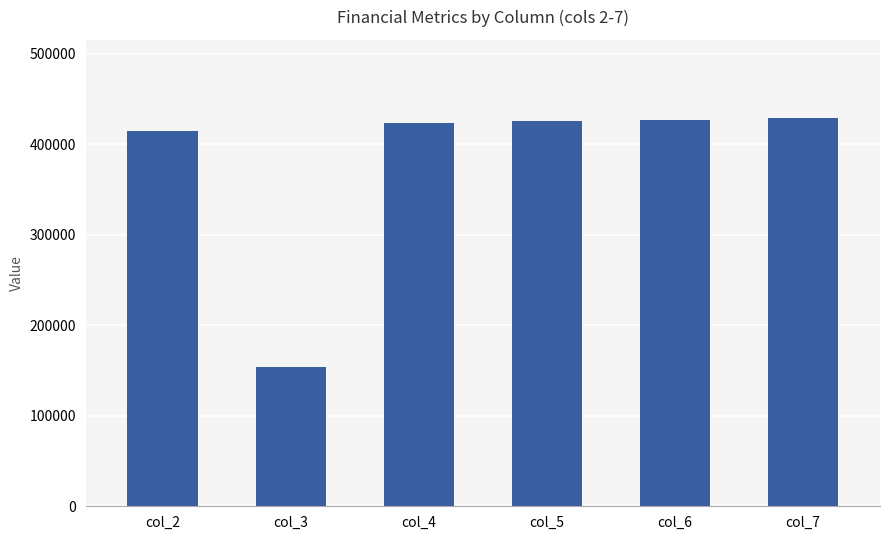

How many data points are less than 425564?

3